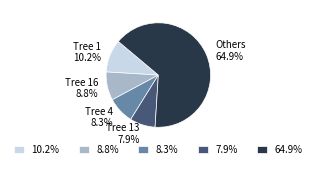

Combined, do Tree 13 7.9% and Tree 1 10.2% account for over 50%?

No